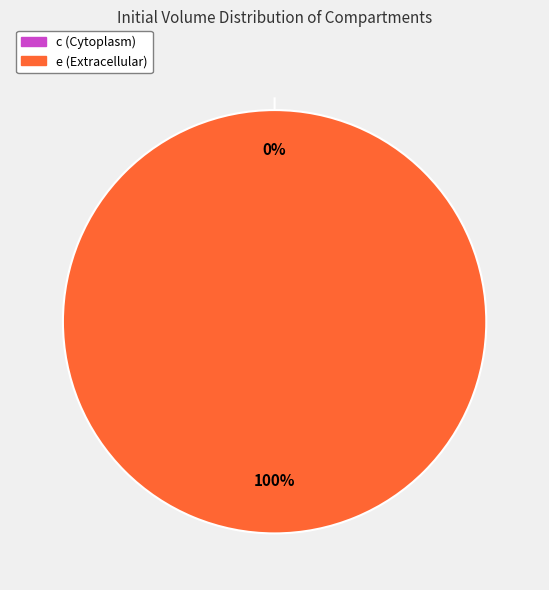

To the nearest percent, what is the difference between the e (Extracellular) and c (Cytoplasm) slice percentages?

100%